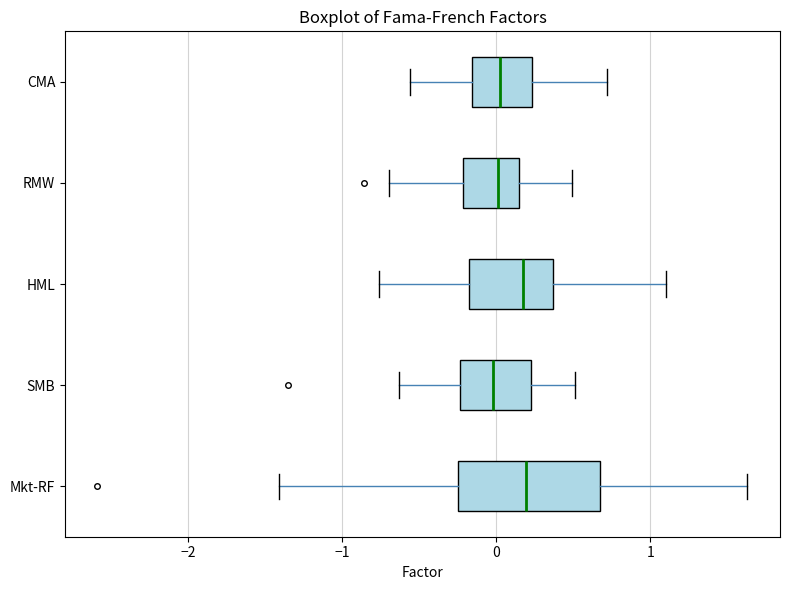

Comparing the boxes themselves (not the whiskers), which one is the widest?

Mkt-RF